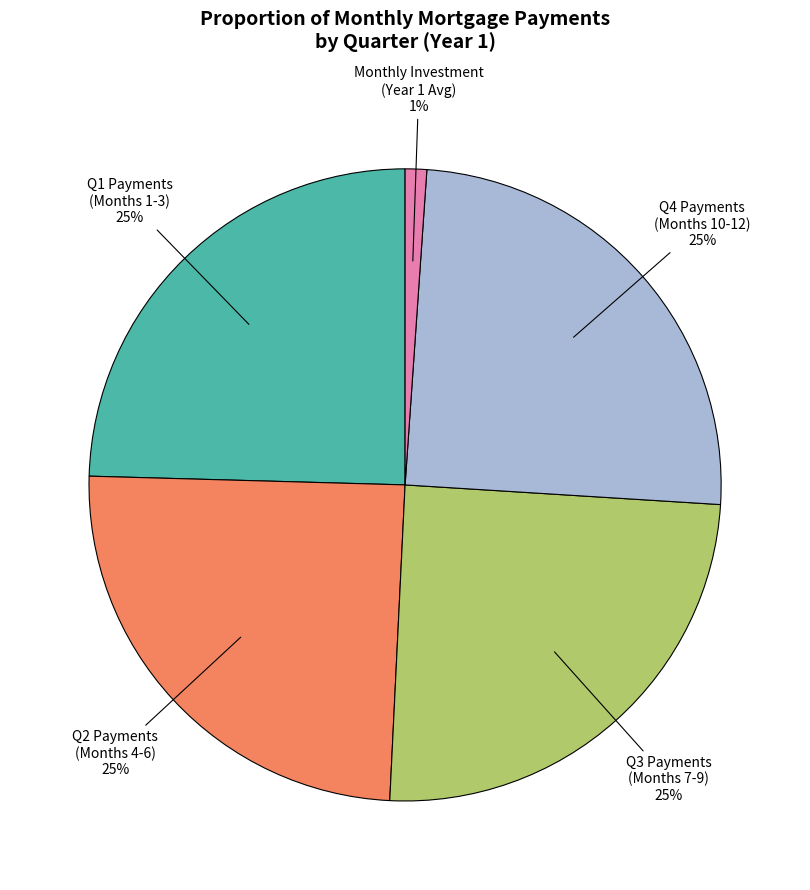

Is there any slice that represents more than half of the pie?

No